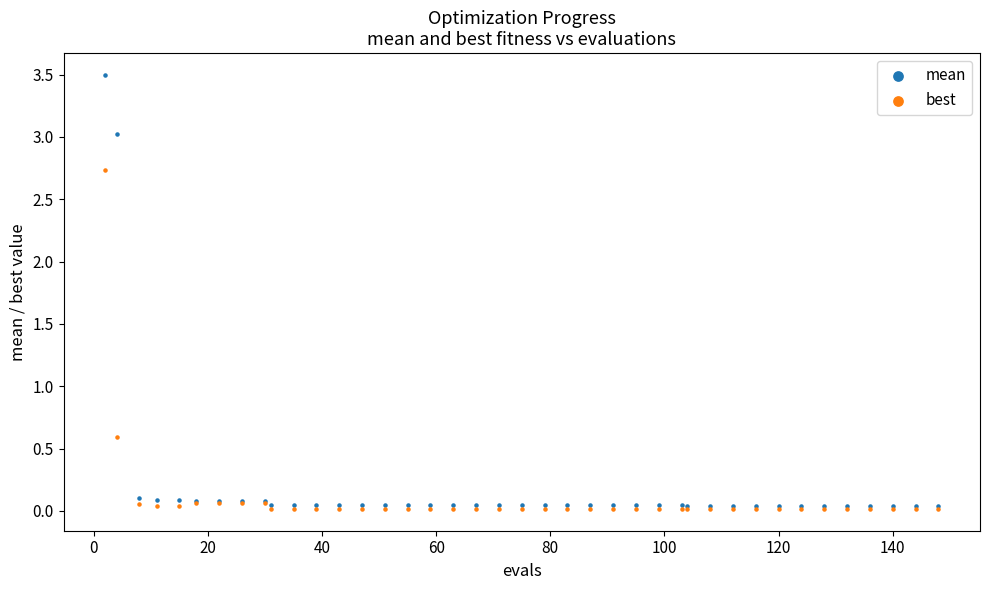

In the best series, what Y value is closest to 1?

0.6